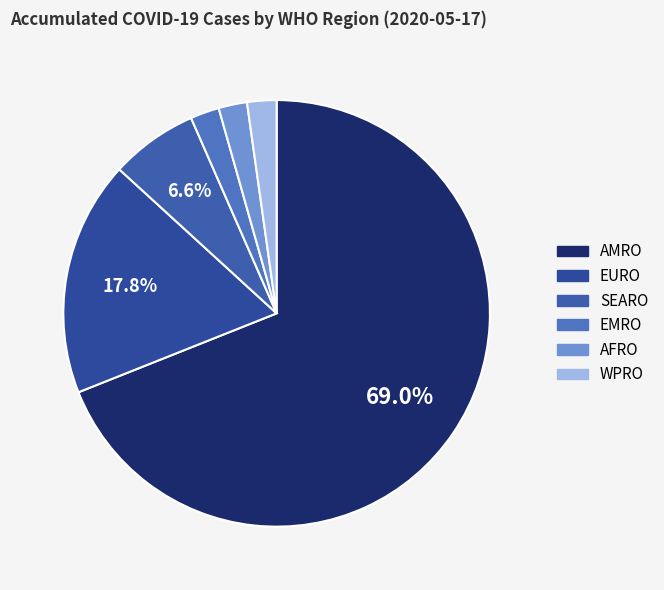

Approximately how many times larger is the value at WPRO compared to AFRO?

1.0